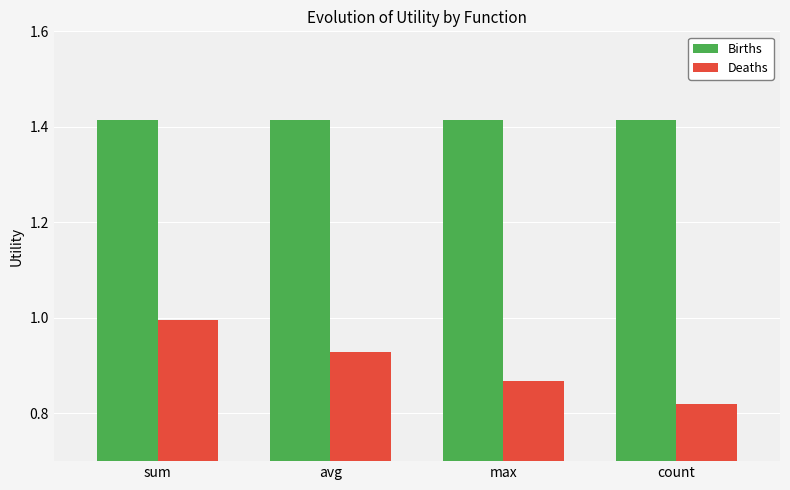

Is it true that Births equals 0.8 at max?

False